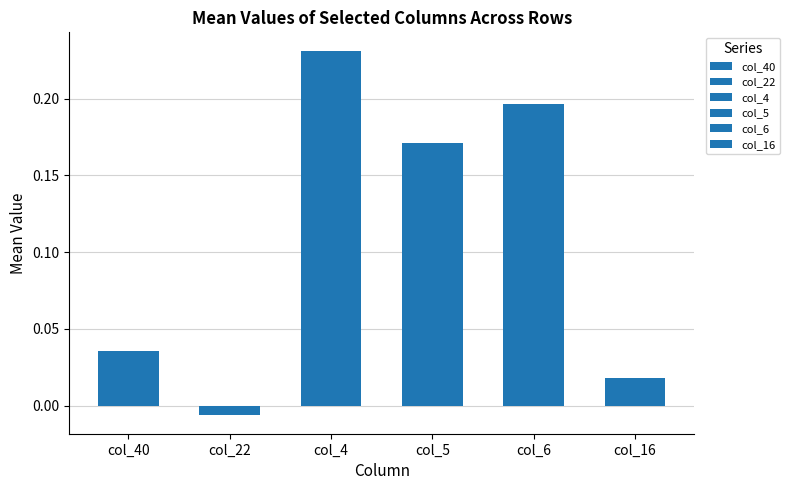

Is the value of col_5 at 19 greater than the value of col_40 at 6?

Yes